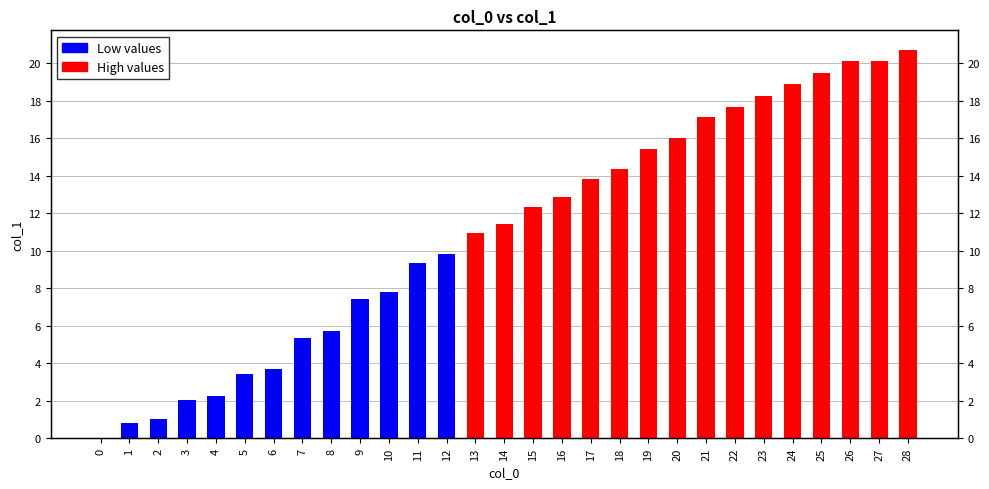

Which category has the highest value across all series?

28